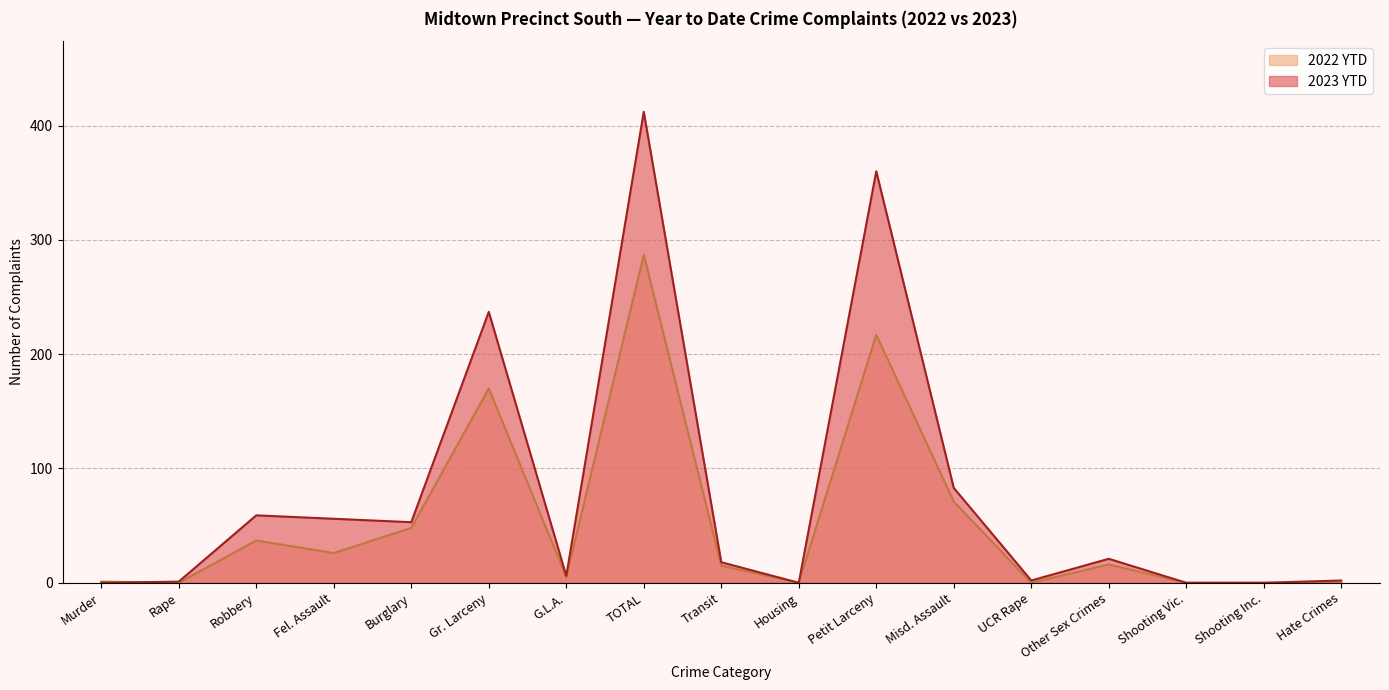

What is the spread (max minus min) of values at Gr. Larceny?

67